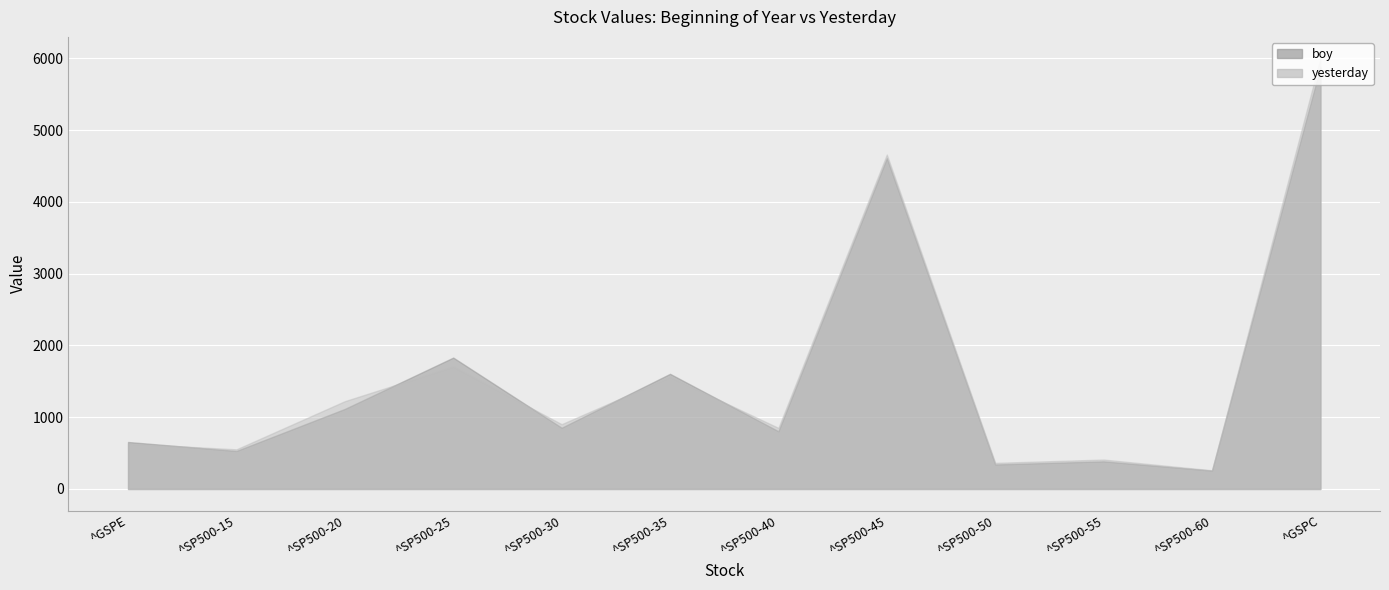

Which series has the largest range (max minus min)?

yesterday